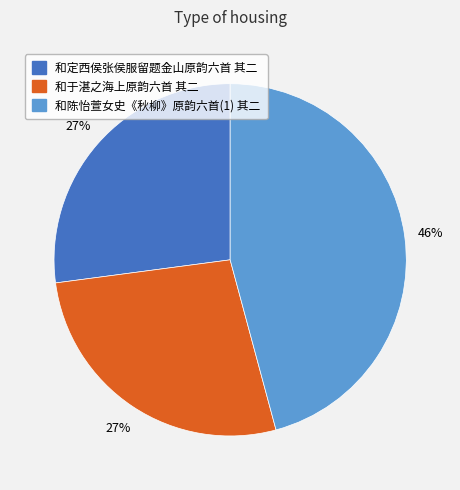

Approximately how many times larger is the value at 和陈怡萱女史《秋柳》原韵六首(1) 其二 compared to 和定西侯张侯服留题金山原韵六首 其二?

1.7